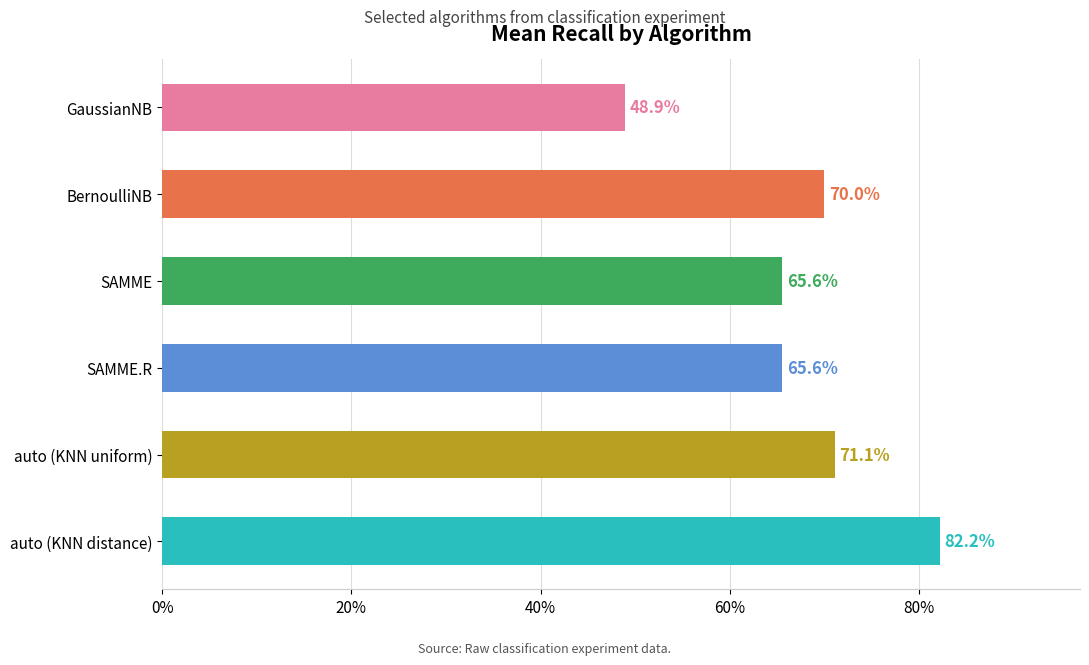

Are the bars horizontal?

Yes